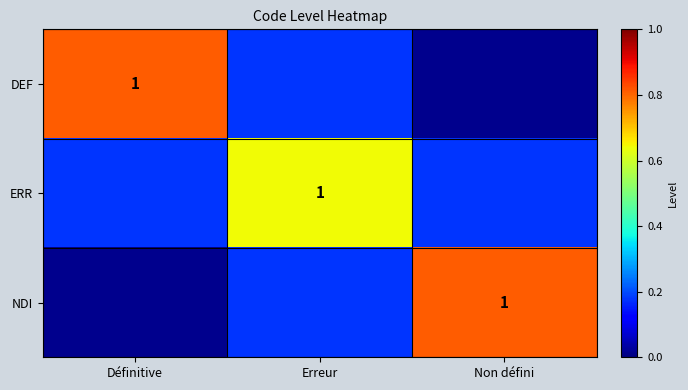

What is the spread (max minus min) of values at Erreur?

0.5